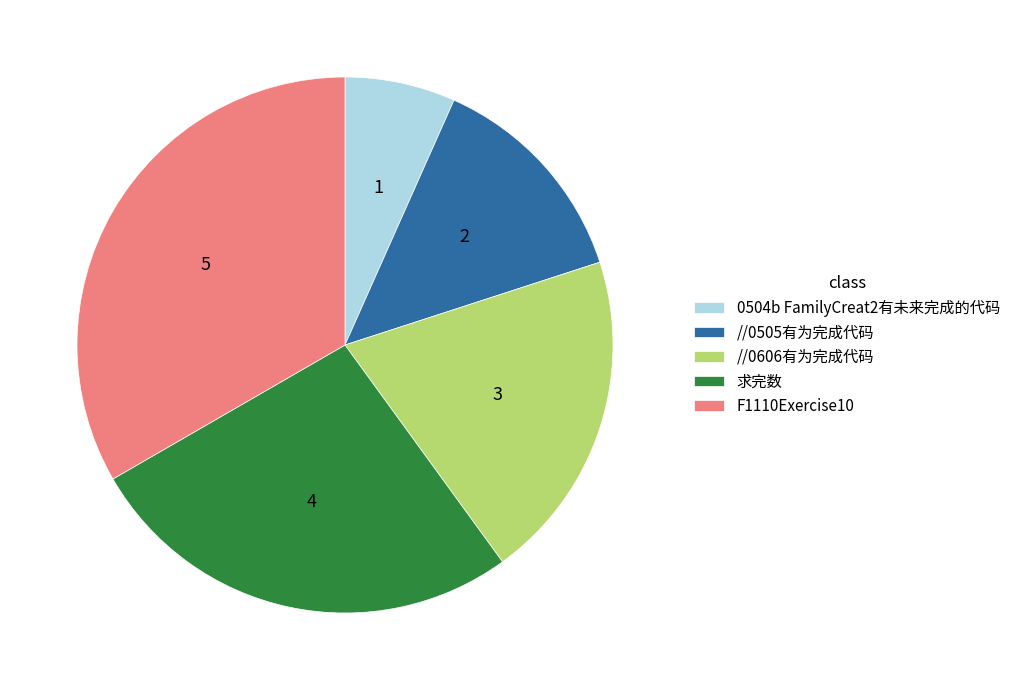

What is the ratio of the value at //0505有为完成代码 to the value at 求完数?

0.5